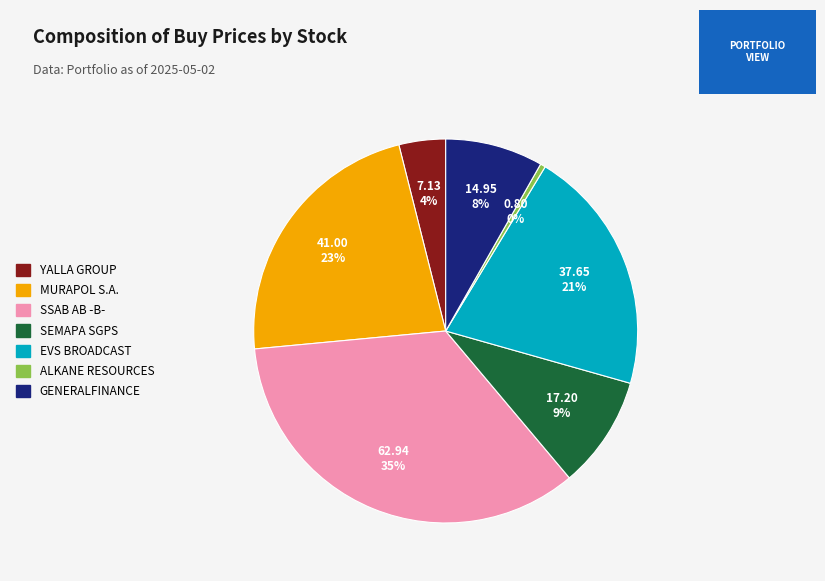

How many segments does this pie chart have?

7